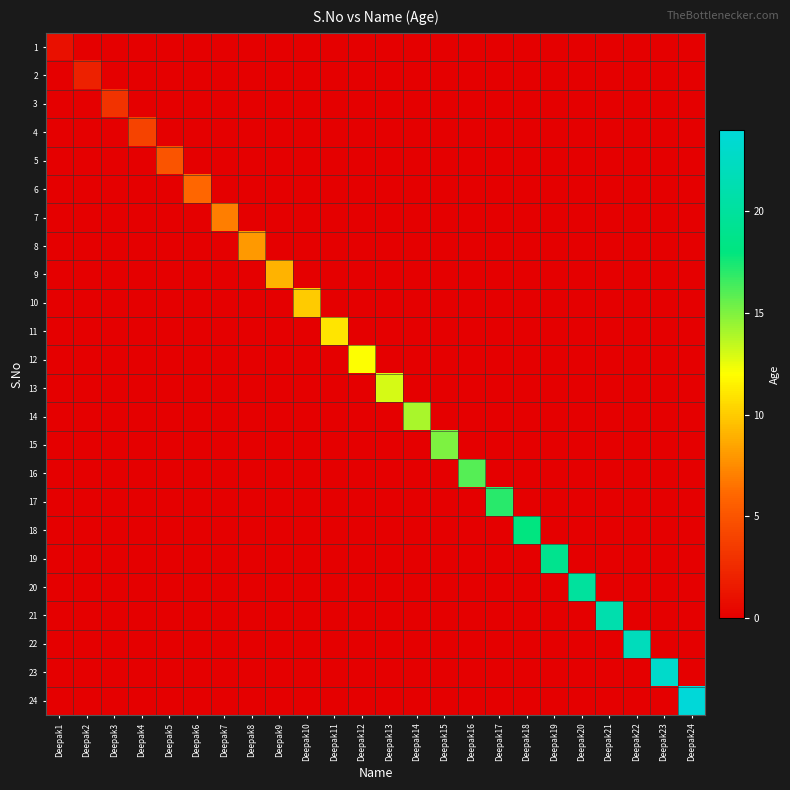

Count the number of data series in this chart.

24